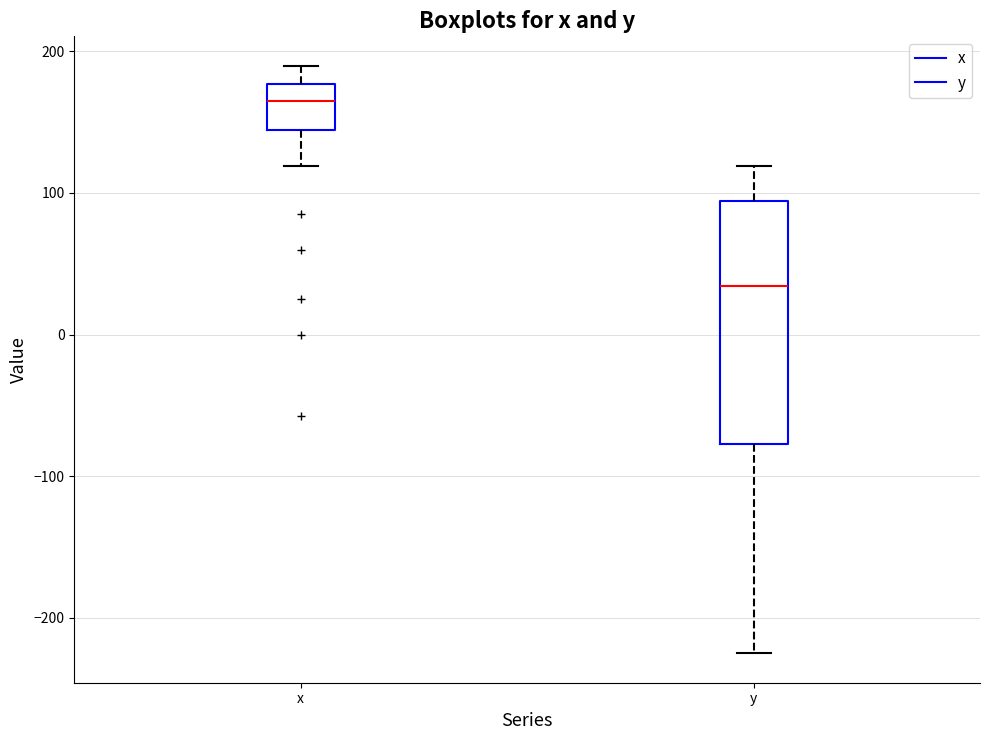

Reading left to right, read every box against the y-axis: the position of its median line, the range the box covers, and the ends of its whiskers. The values are not printed on the chart, so give them approximately, as read against the axis.

x: median 170, box 140 to 180, whiskers 120 to 190
y: median 30, box -80 to 90, whiskers -220 to 120